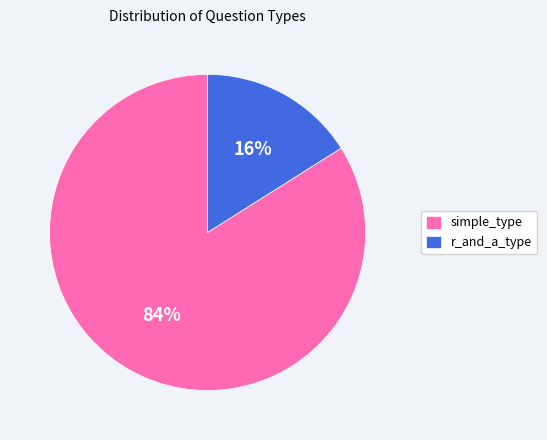

What is the ratio of the value at r_and_a_type to the value at simple_type?

0.2